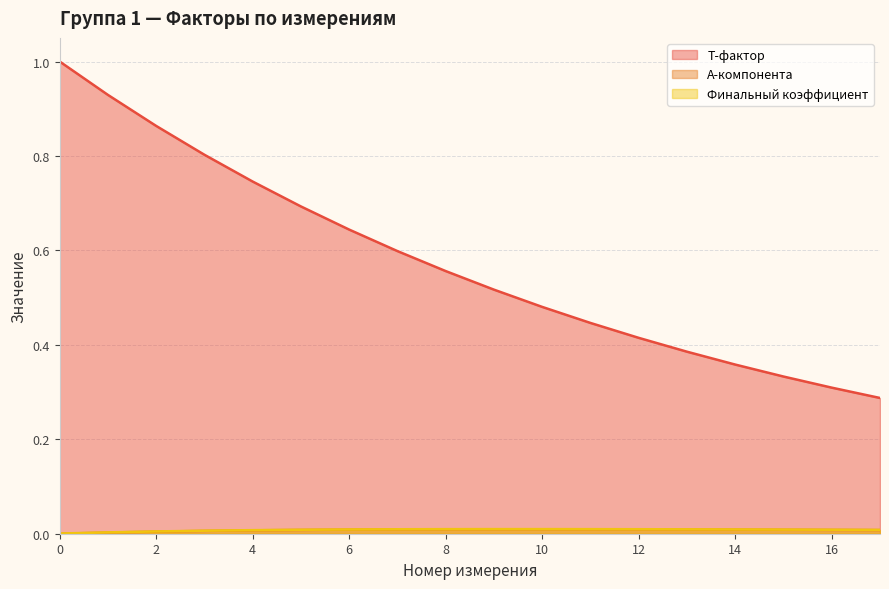

Reading left to right, what are all the values shown in this chart?

T-фактор: 0=1.0	1=0.9	2=0.9	3=0.8	4=0.7	5=0.7	6=0.6	7=0.6	8=0.6	9=0.5	10=0.5	11=0.4	12=0.4	13=0.4	14=0.4	15=0.3	16=0.3	17=0.3
A-компонента: 0=0.0	1=0.0	2=0.0	3=0.0	4=0.0	5=0.0	6=0.0	7=0.0	8=0.0	9=0.0	10=0.0	11=0.0	12=0.0	13=0.0	14=0.0	15=0.0	16=0.0	17=0.0
Финальный коэффициент: 0=0.0	1=0.0	2=0.0	3=0.0	4=0.0	5=0.0	6=0.0	7=0.0	8=0.0	9=0.0	10=0.0	11=0.0	12=0.0	13=0.0	14=0.0	15=0.0	16=0.0	17=0.0